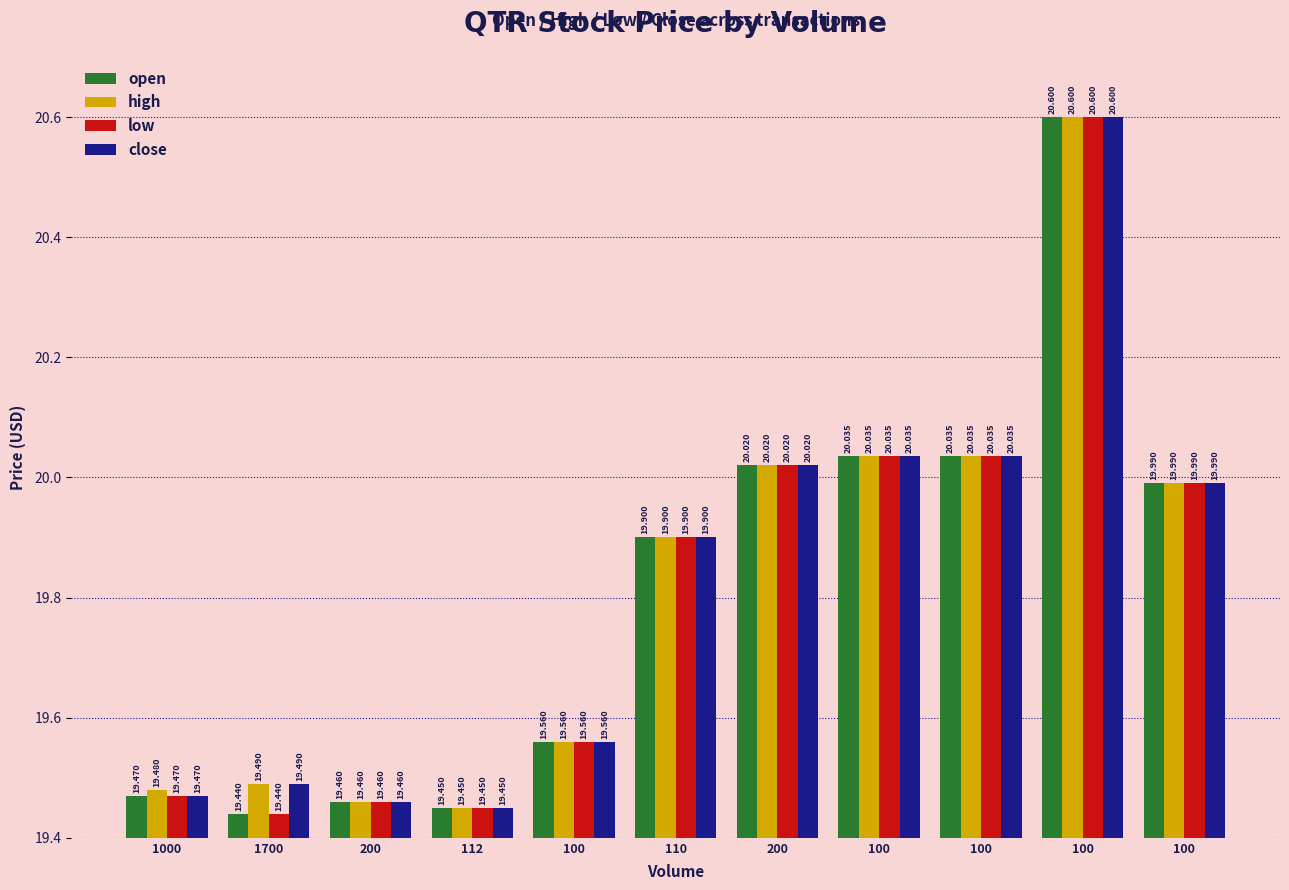

How many series are shown in this chart?

4